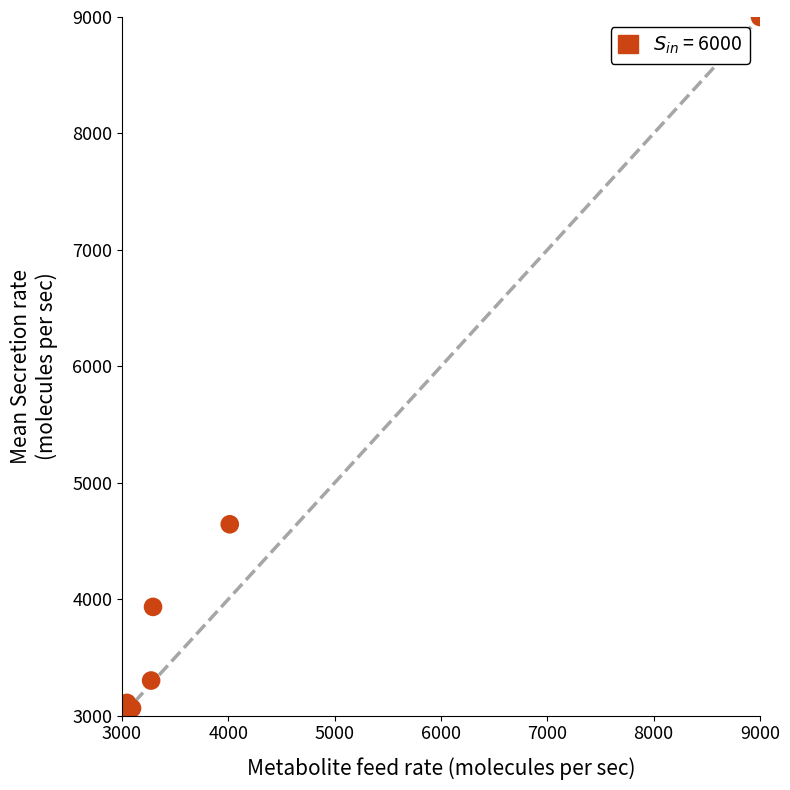

What Y value in the scatter plot is closest to 6000?

4644.1